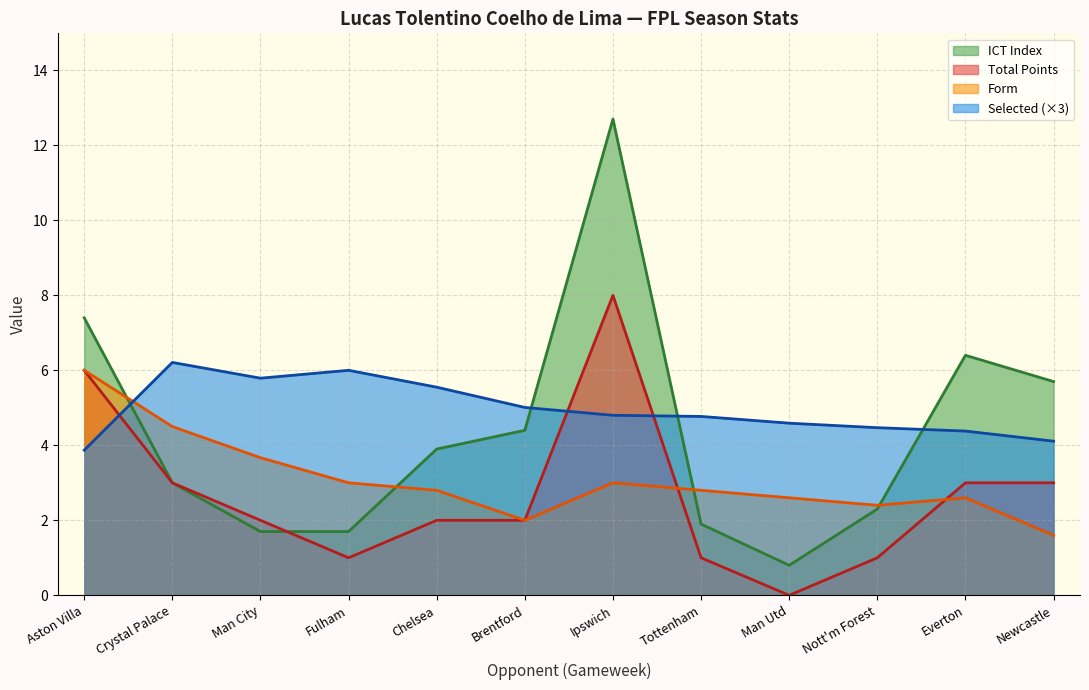

Reading left to right, extract all data points from this chart.

selected: 3.9	6.2	5.8	6.0	5.6	5.0	4.8	4.8	4.6	4.5	4.4	4.1
ict_index: 7.4	3.0	1.7	1.7	3.9	4.4	12.7	1.9	0.8	2.3	6.4	5.7
form: 6.0	4.5	3.7	3.0	2.8	2.0	3.0	2.8	2.6	2.4	2.6	1.6
total_points: 6.0	3.0	2.0	1.0	2.0	2.0	8.0	1.0	0.0	1.0	3.0	3.0